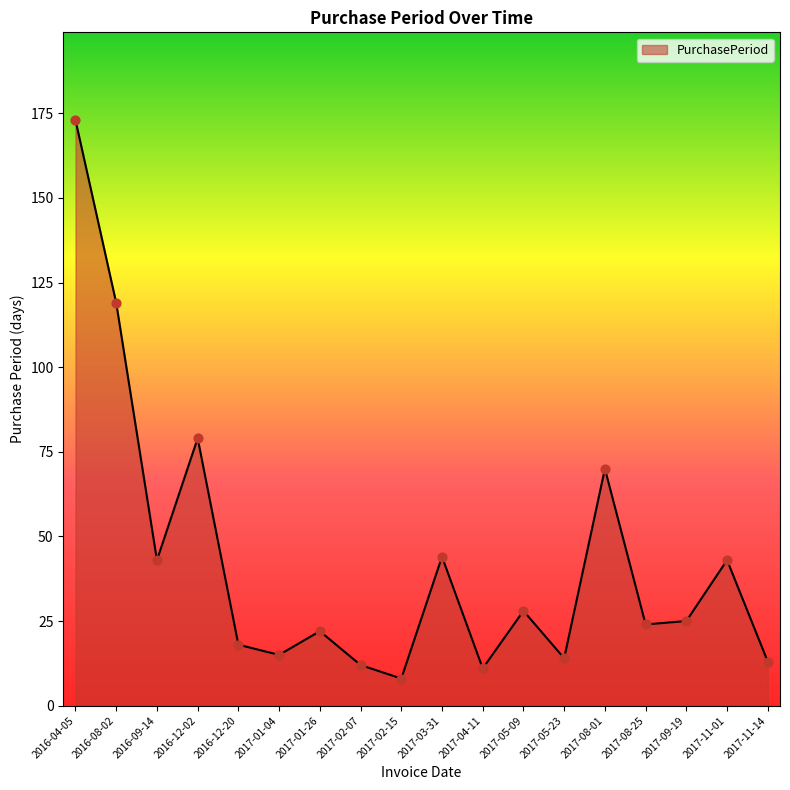

What is the change in value from 2017-03-31 to 2017-08-25?

-20